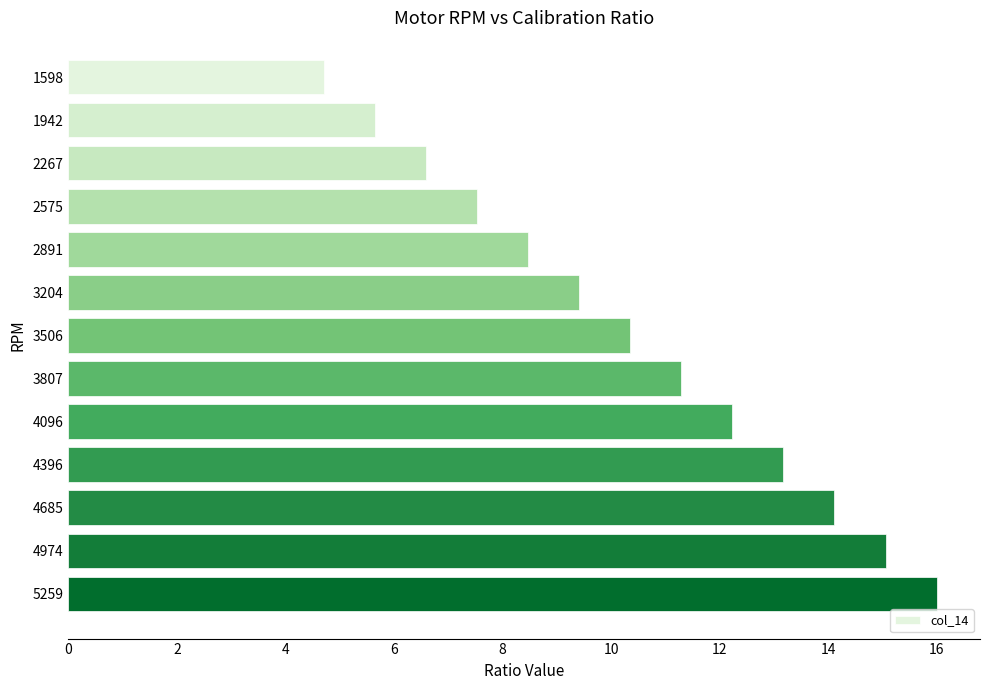

Is it true that the value at 2575 is 7.5?

True